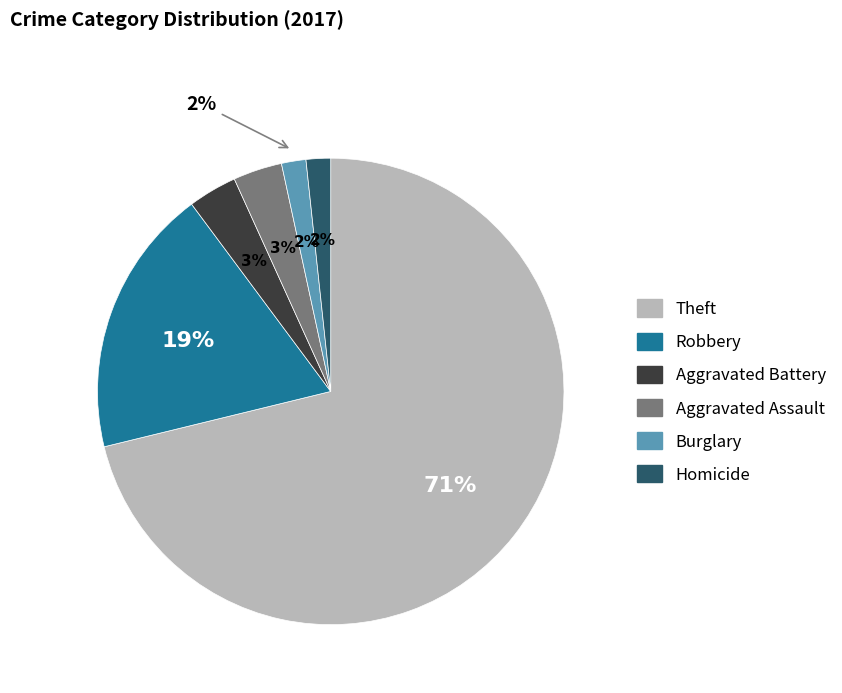

Which slice is the largest?

Theft